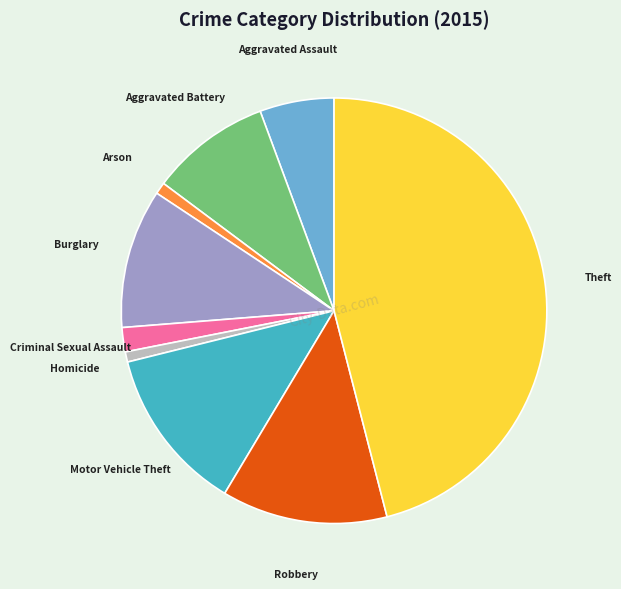

Is Criminal Sexual Assault the majority of the pie?

No